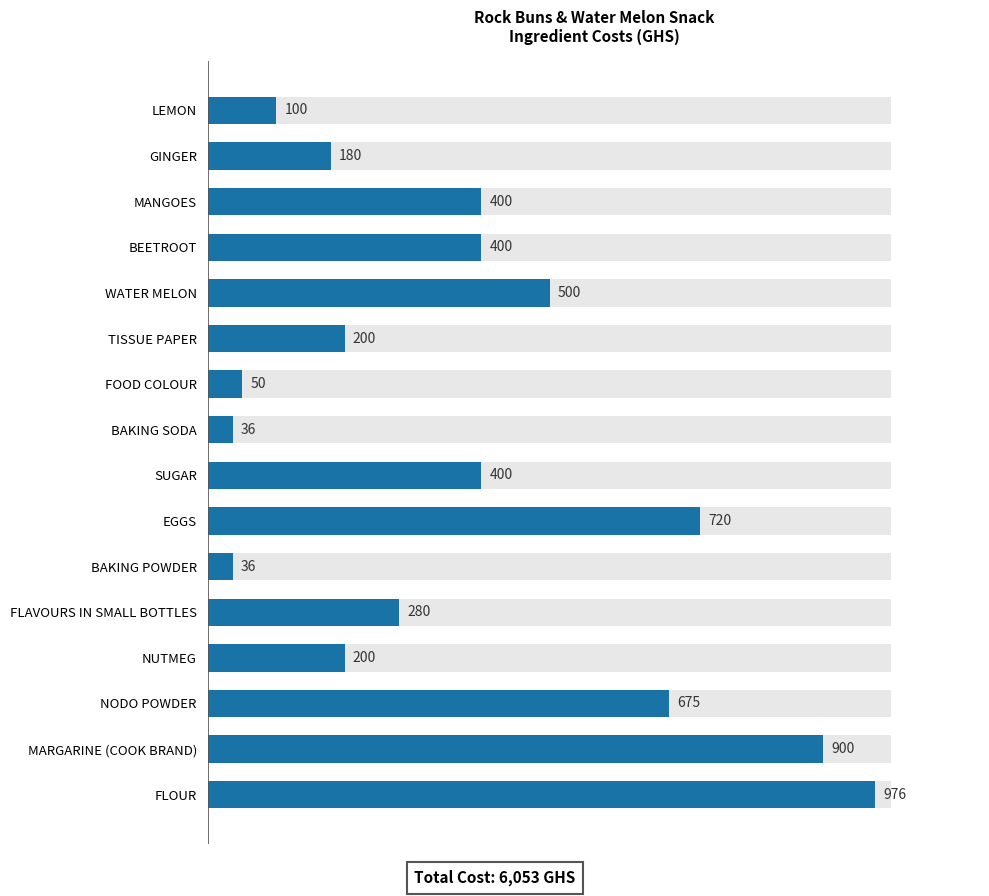

How many series are shown in this chart?

1